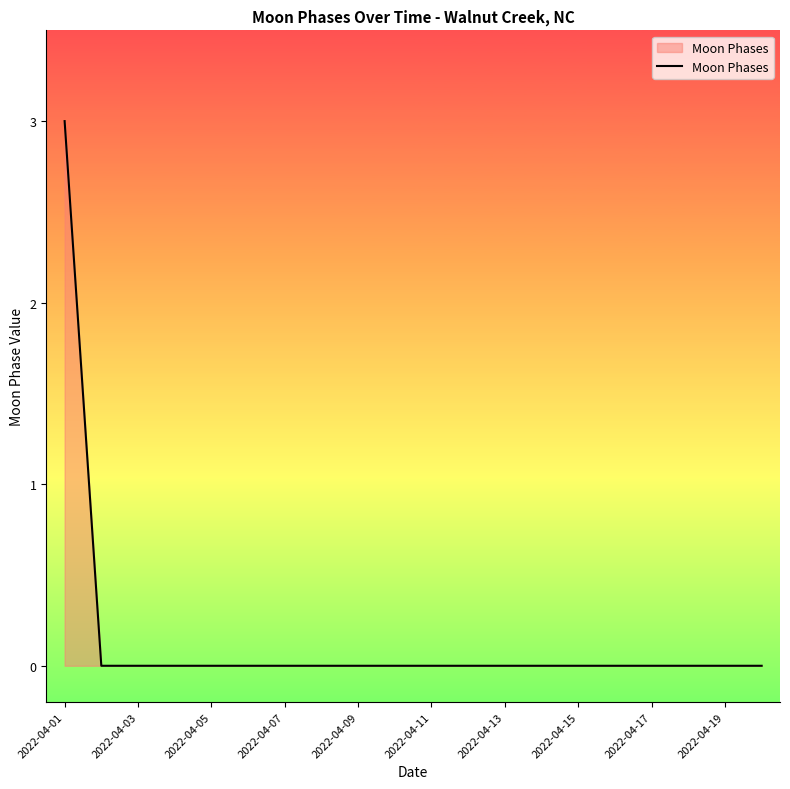

What is the difference between the maximum and minimum values?

3